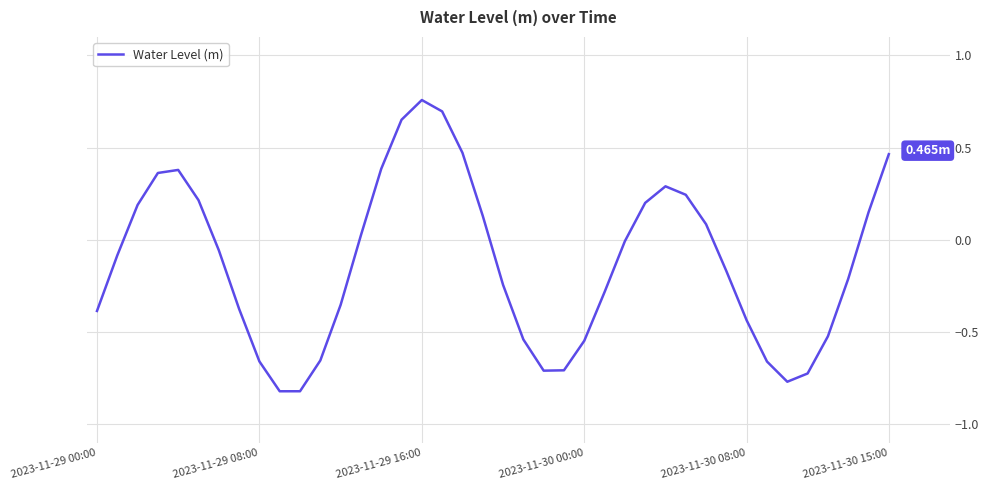

What is the difference between the maximum and minimum values?

1.6